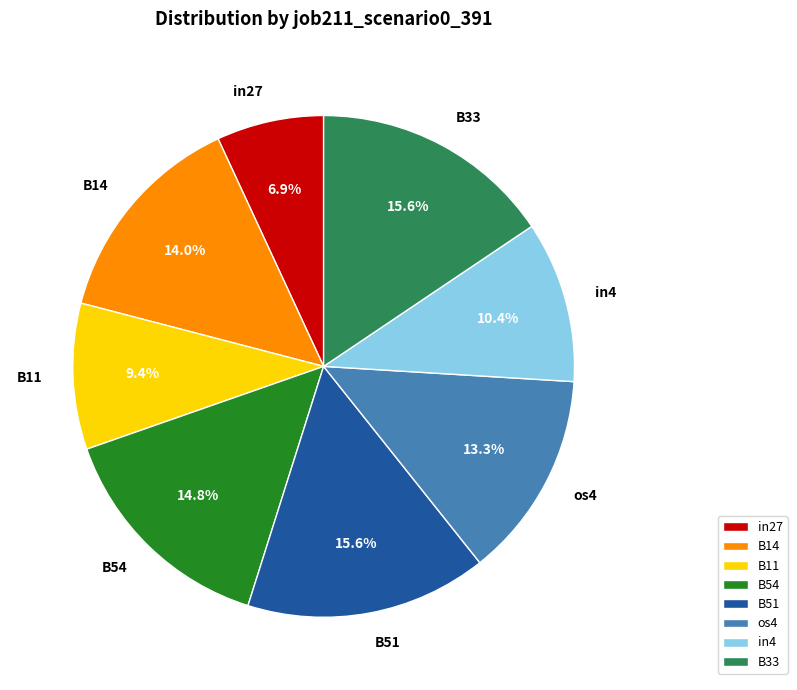

To the nearest percent, what is the difference between the in4 and B51 slice percentages?

5%